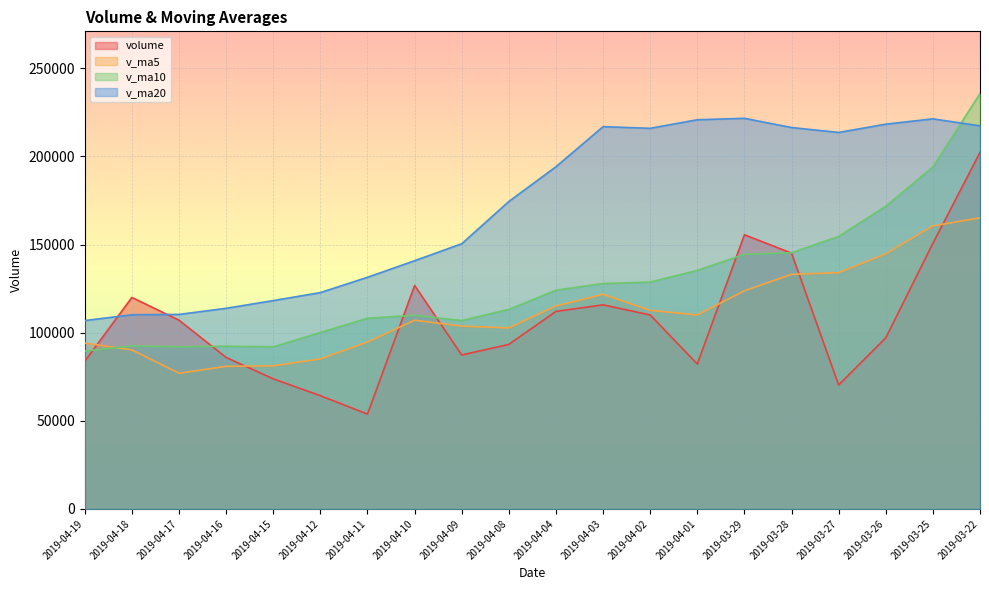

At how many categories does at least one series exceed 190089?

10